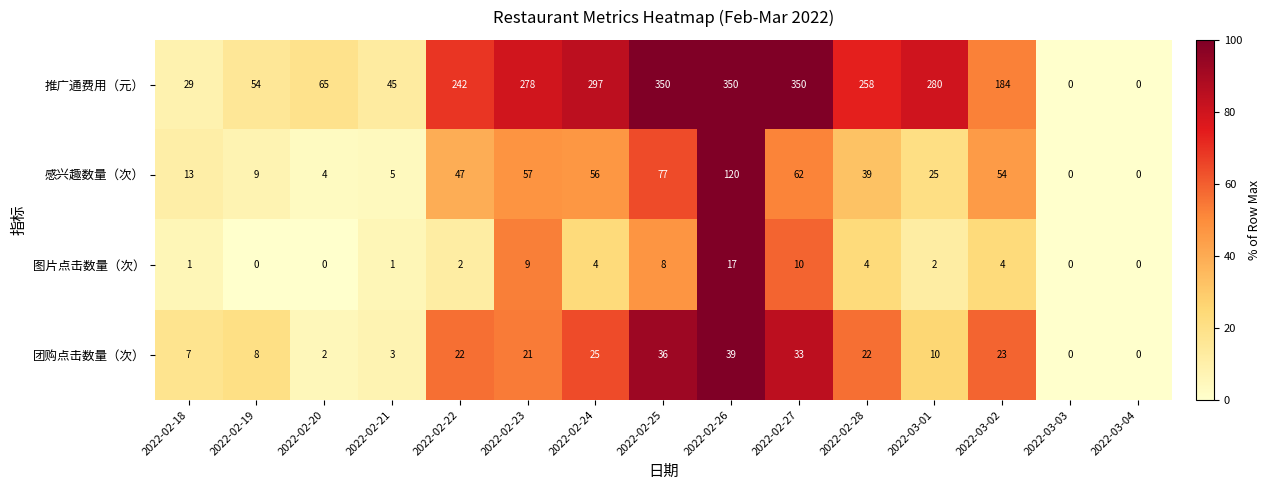

Between 2022-02-20 and 2022-02-23, which series saw the biggest shift?

推广通费用（元）